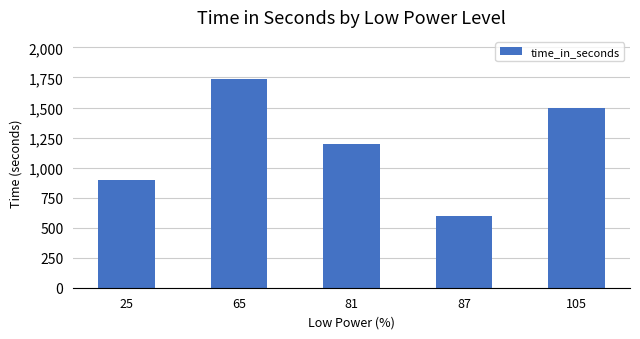

Is it true that the value at 25 is 900?

True